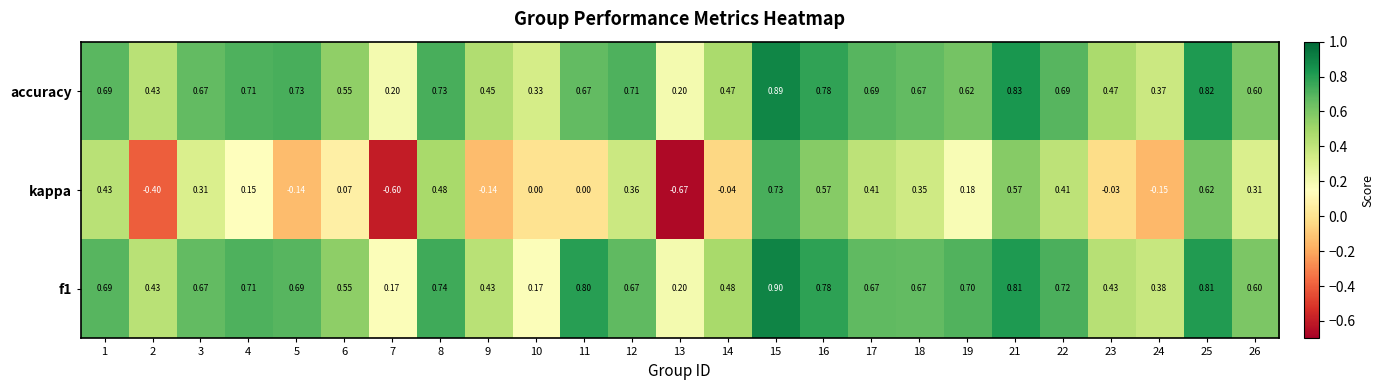

Which series has the largest range (max minus min)?

kappa